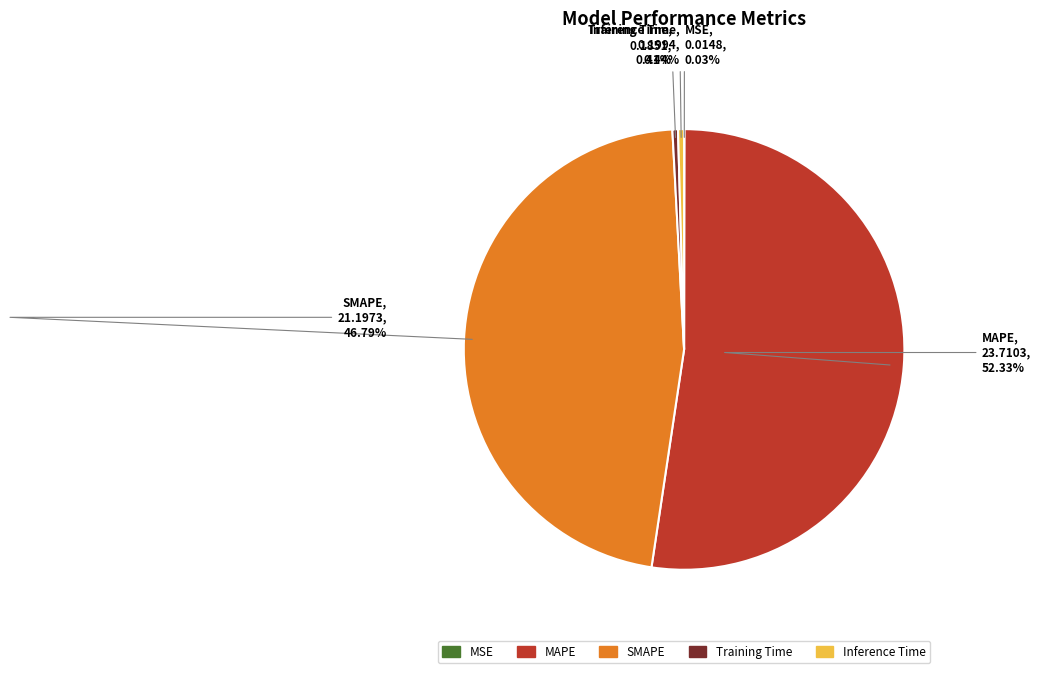

Is there a majority slice in this chart?

Yes